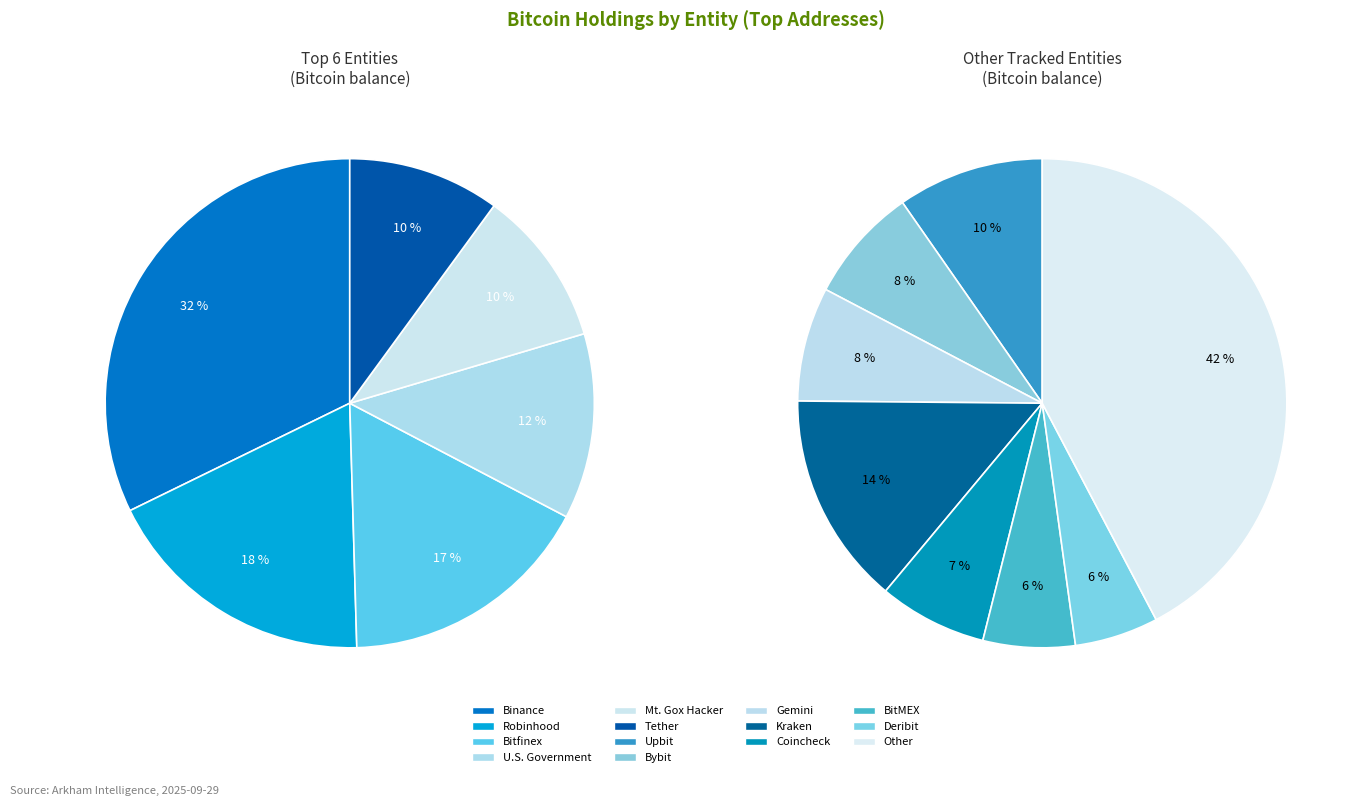

Is it true that Gemini is 17% of the pie?

False